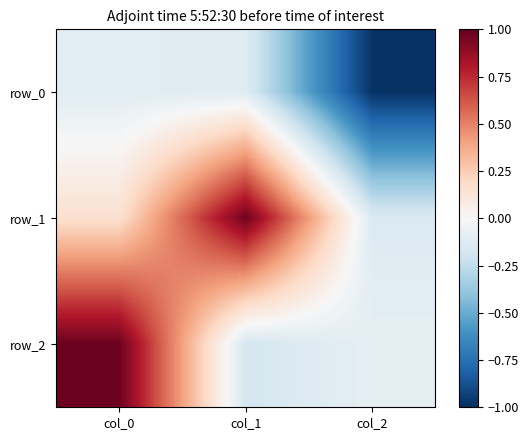

At col_2, list the series in order from smallest to largest.

row_0, row_1, row_2